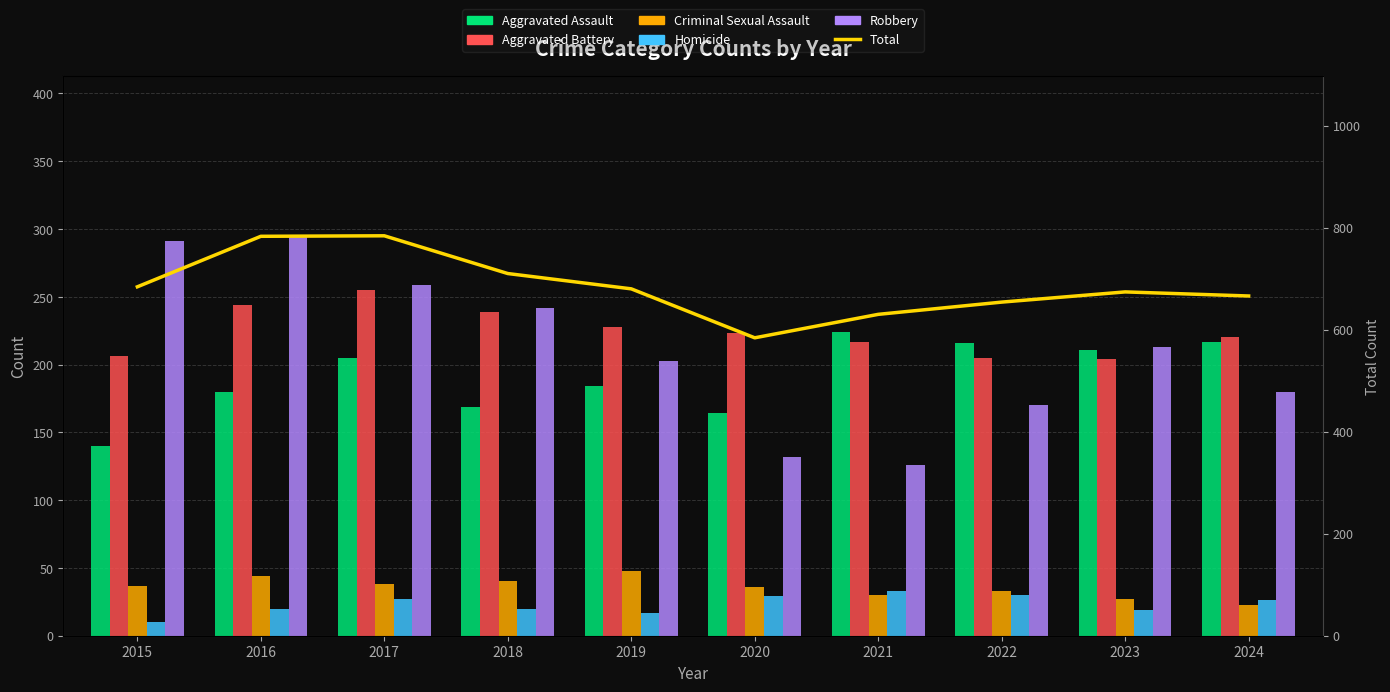

Count the number of categories in the chart.

10